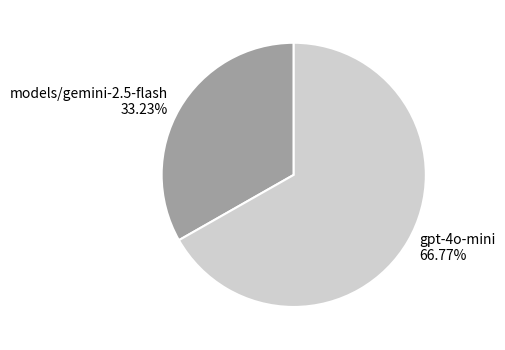

How many segments does this pie chart have?

2